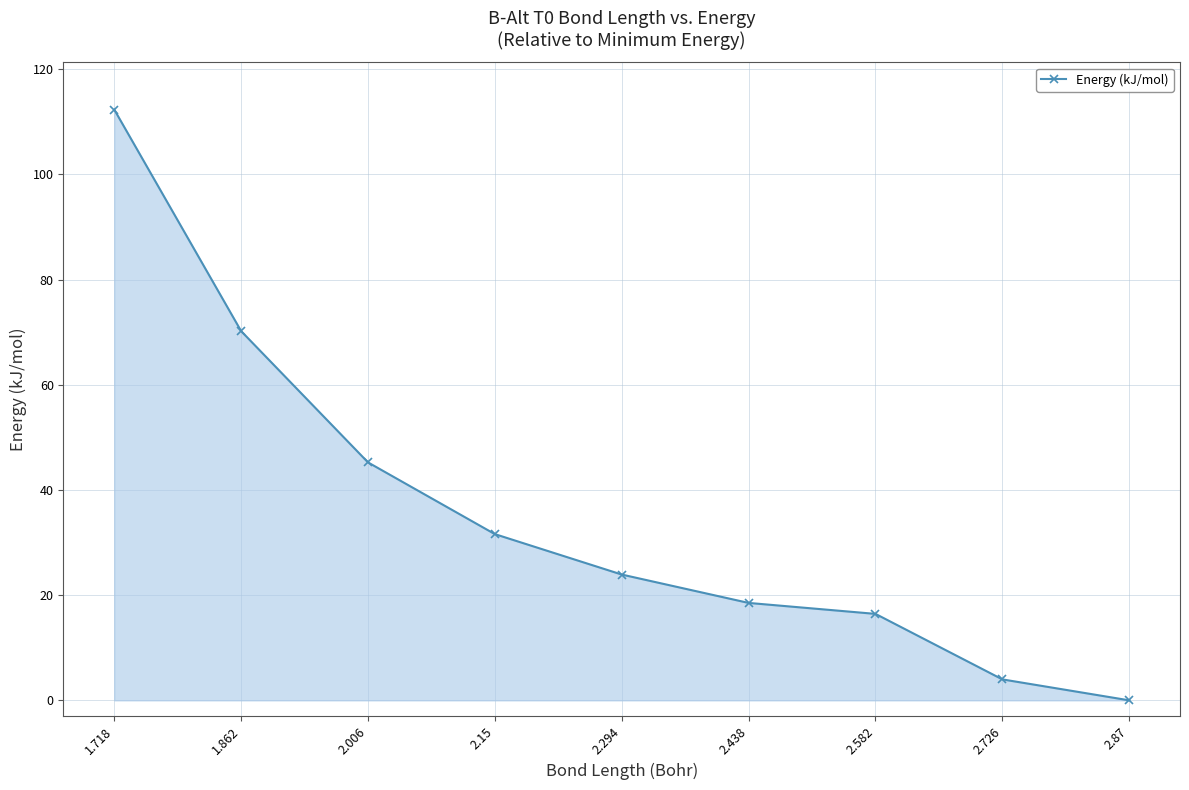

What is the difference between the values at 2.006 and 1.862?

25.0